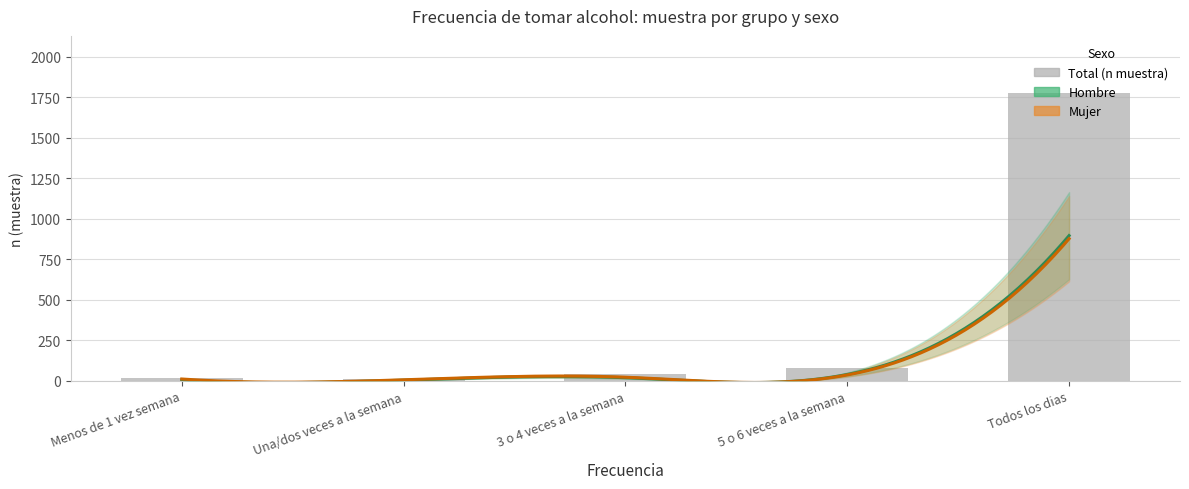

At 3 o 4 veces a la semana, list the series in order from largest to smallest.

Total (n muestra), Mujer (n muestra), Hombre (n muestra)